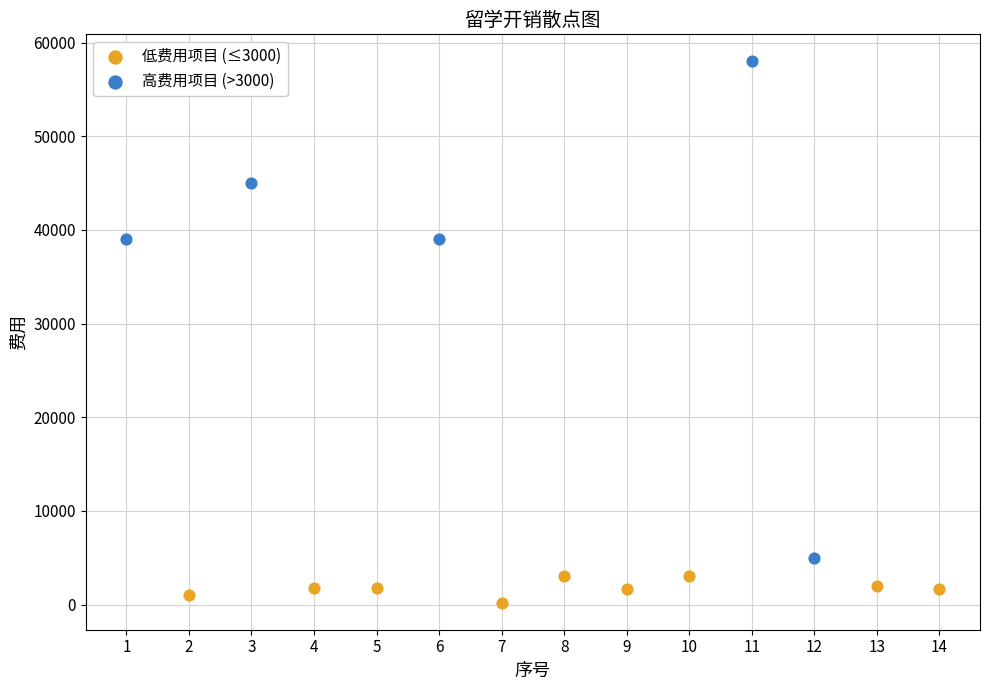

Which series reaches the minimum Y coordinate?

低费用项目 (≤3000)